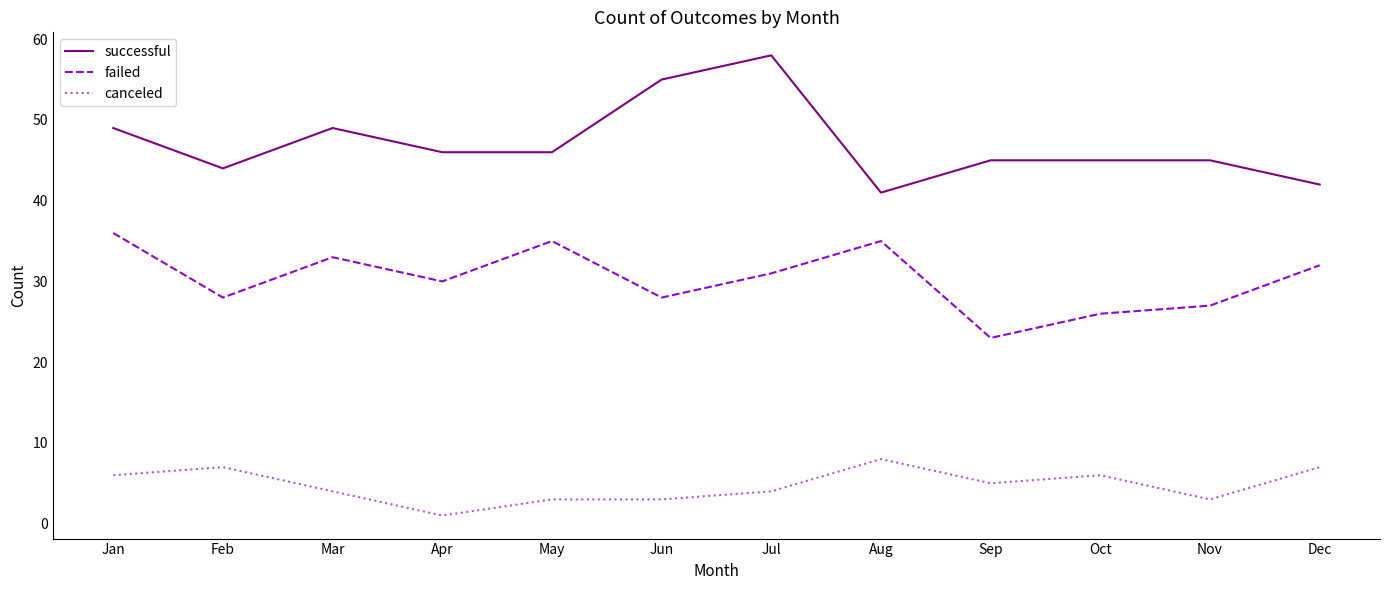

What is the total value across all series at Jun?

86